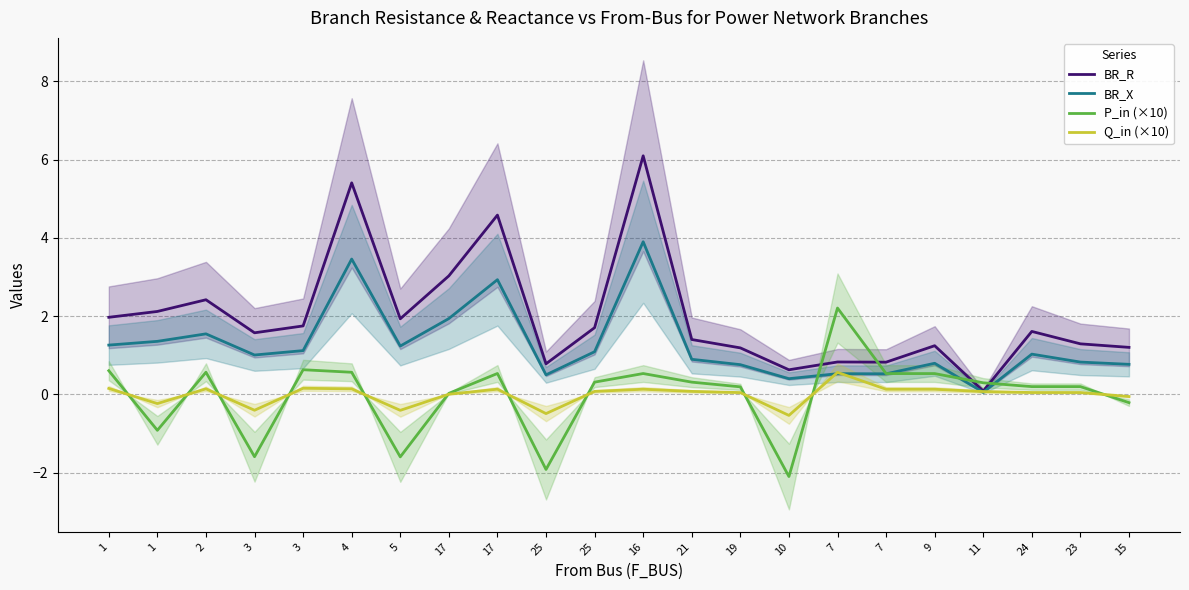

List the labels in order of BR_R value, smallest first.

11, 10, 25, 7, 7, 19, 15, 9, 23, 21, 3, 24, 25, 3, 5, 1, 1, 2, 17, 17, 4, 16